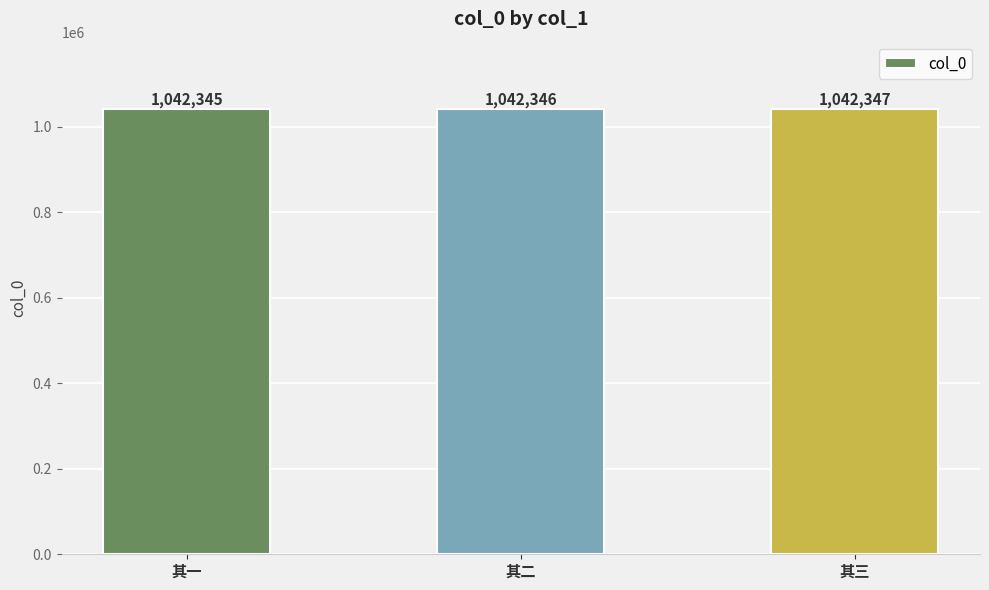

List the labels in order of value, largest first.

其三, 其二, 其一